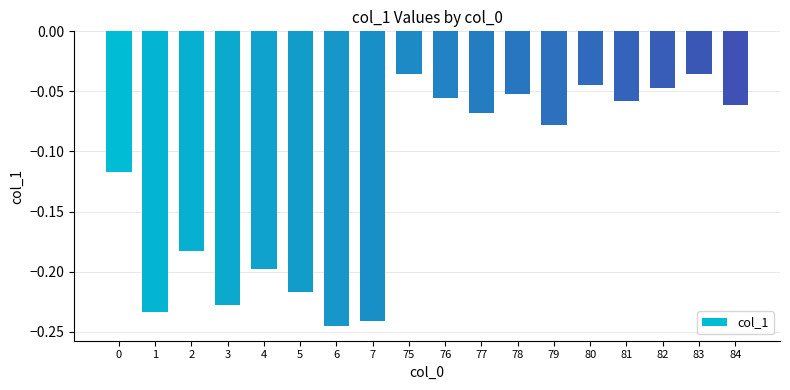

The chart shows a value of -0.1 at 6. True or false?

False